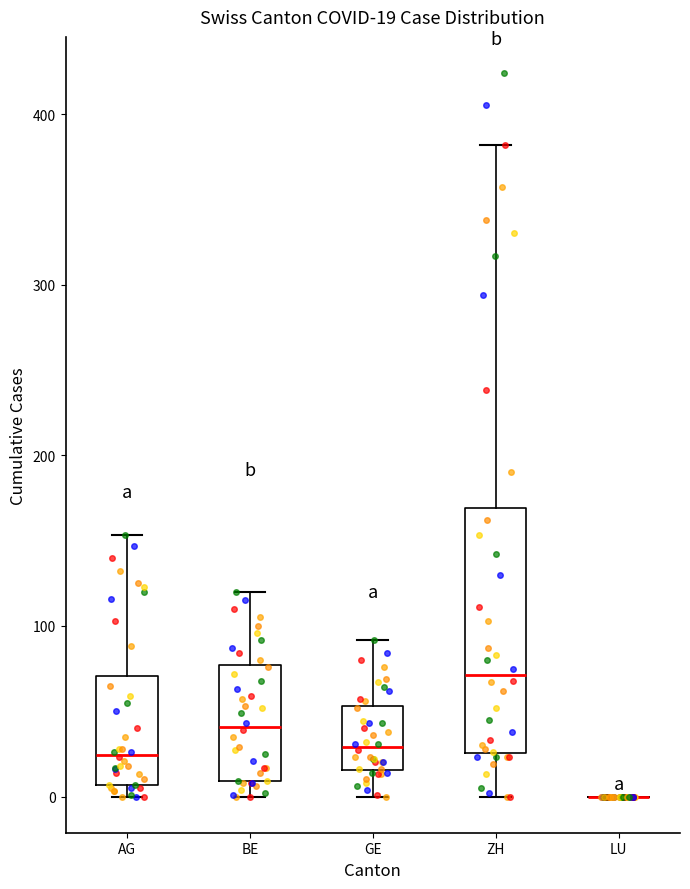

Which box is the tallest, from its lower edge to its upper edge?

ZH